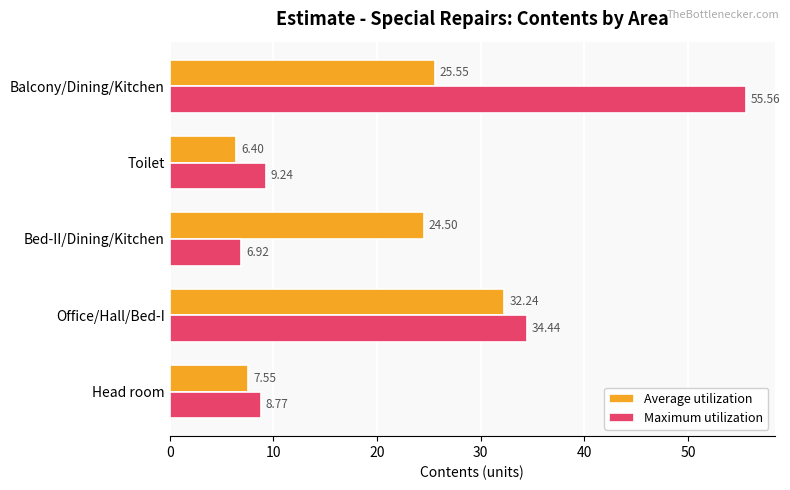

List the labels in order of Average utilization value, largest first.

Office/Hall/Bed-I, Balcony/Dining/Kitchen, Bed-II/Dining/Kitchen, Head room, Toilet